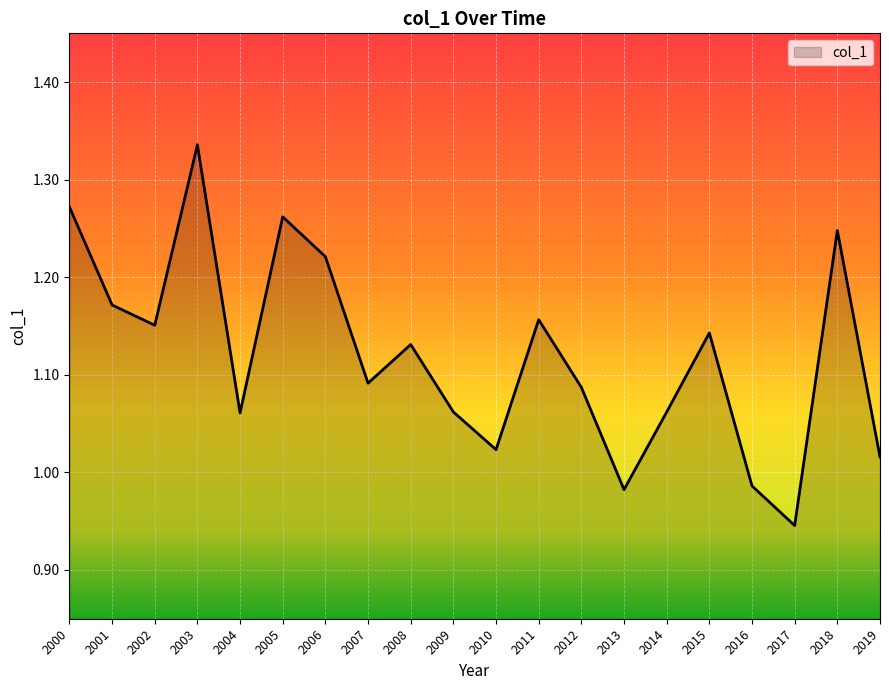

The chart shows a value of 1.8 at 2005. True or false?

False